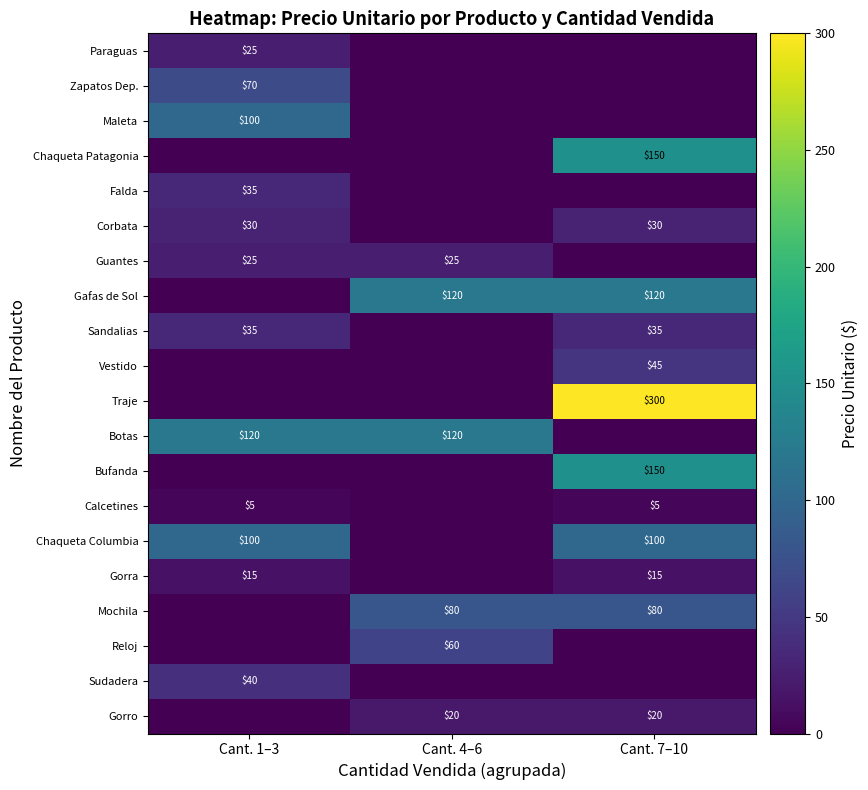

What is the maximum value shown in the chart?

300